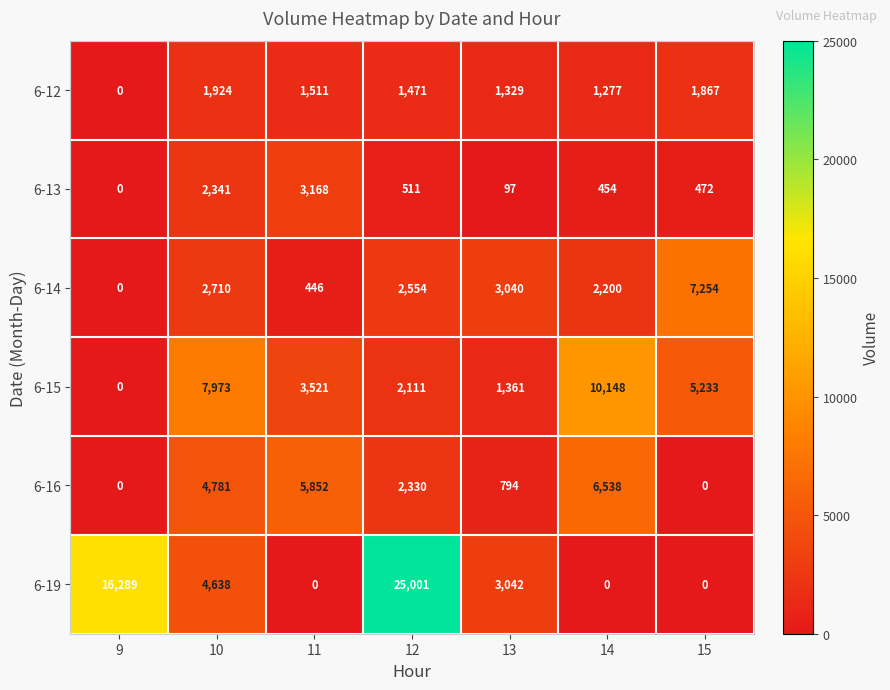

How many values in the 6-13 series are below 472?

3